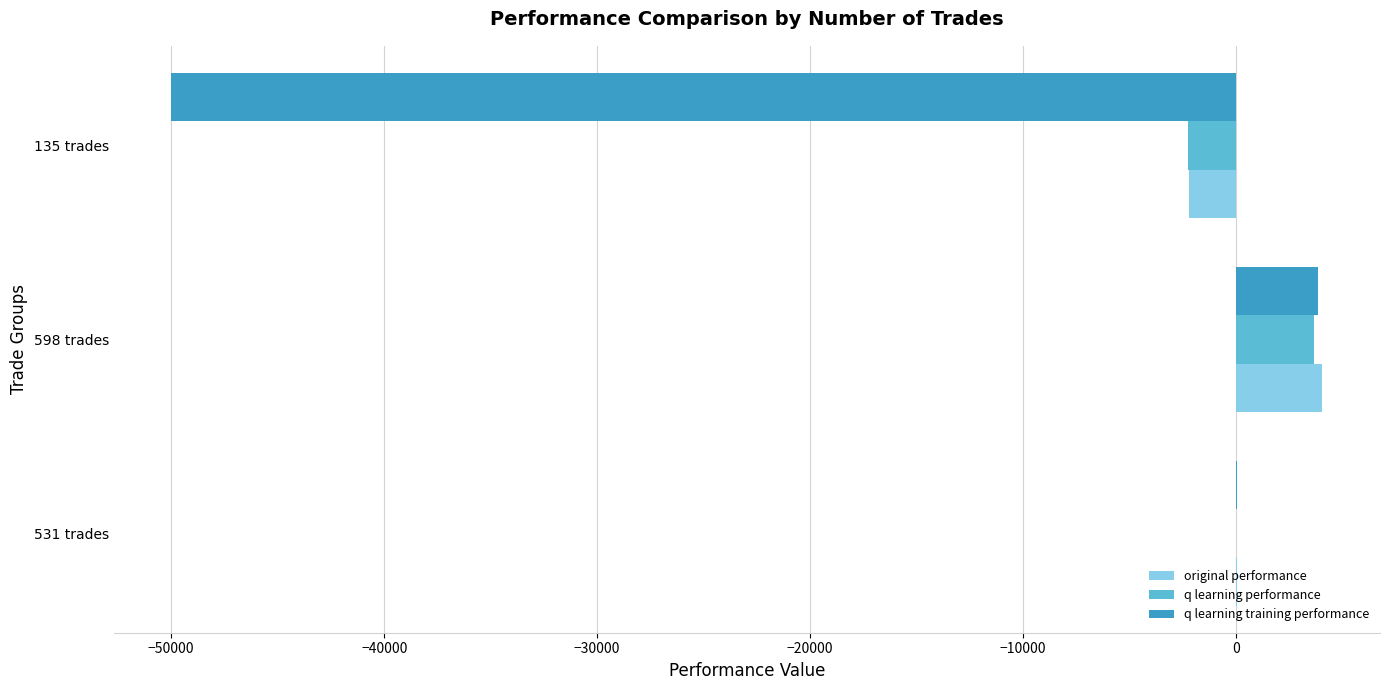

Which series changed the most between 598 trades and 135 trades?

q learning training performance